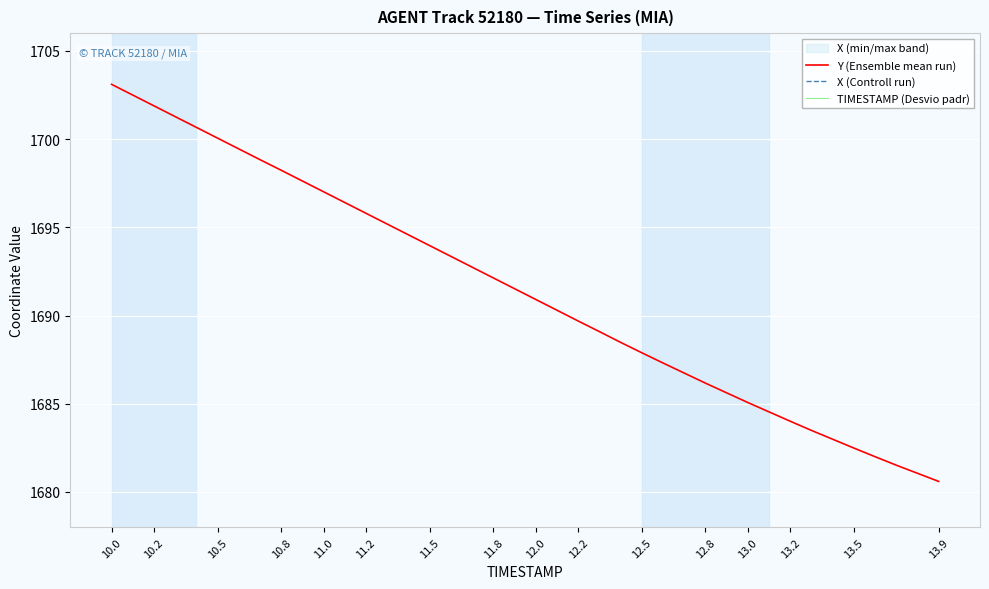

Is it true that Y (Ensemble mean run) equals 1689.7 at 12.2?

True